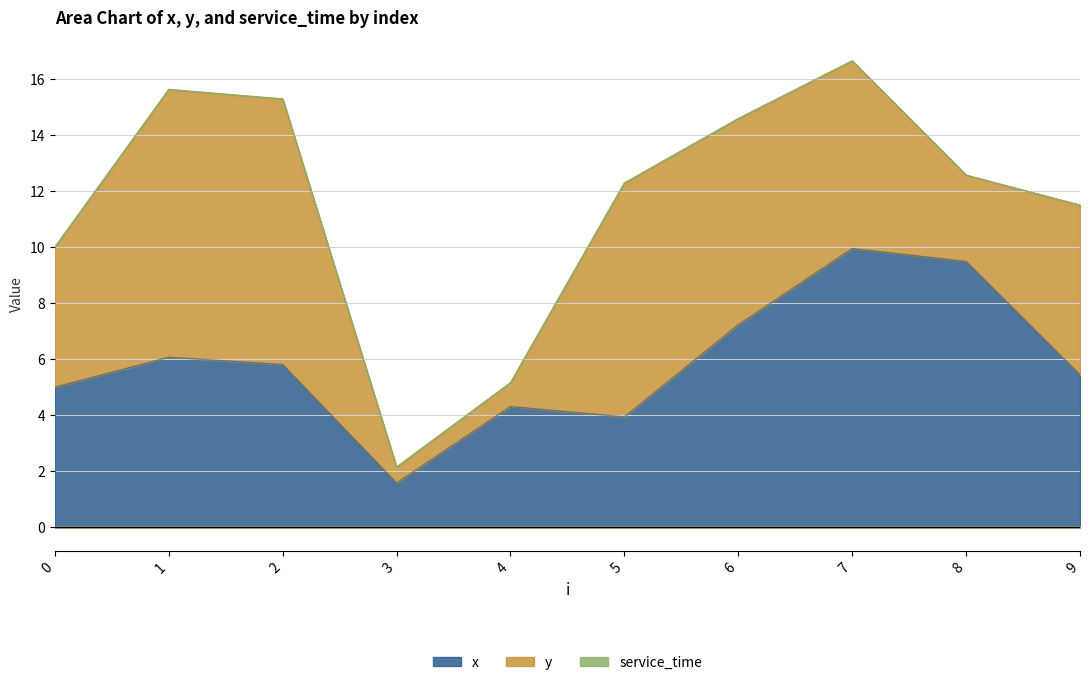

At how many categories does at least one series exceed 5?

7